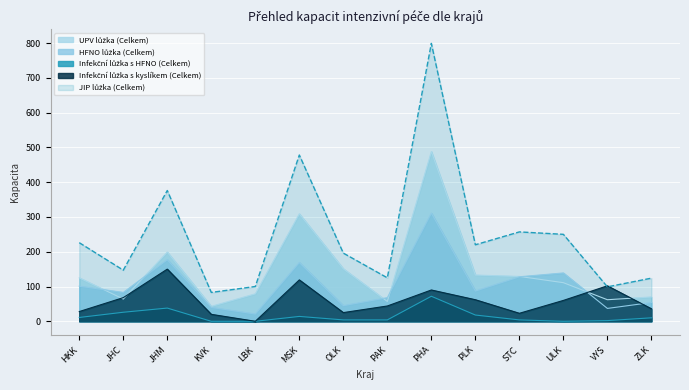

What is the spread (max minus min) of values at OLK?

192